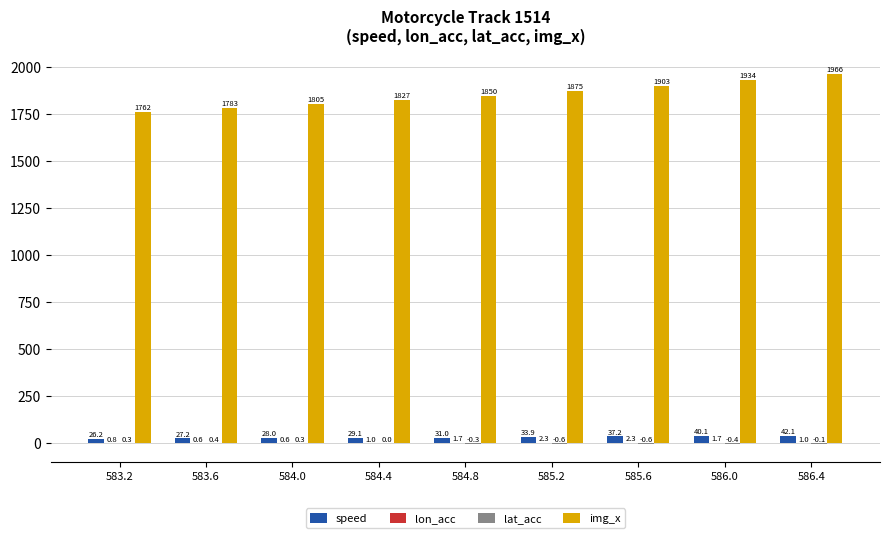

Which series has the largest total across all categories?

img_x